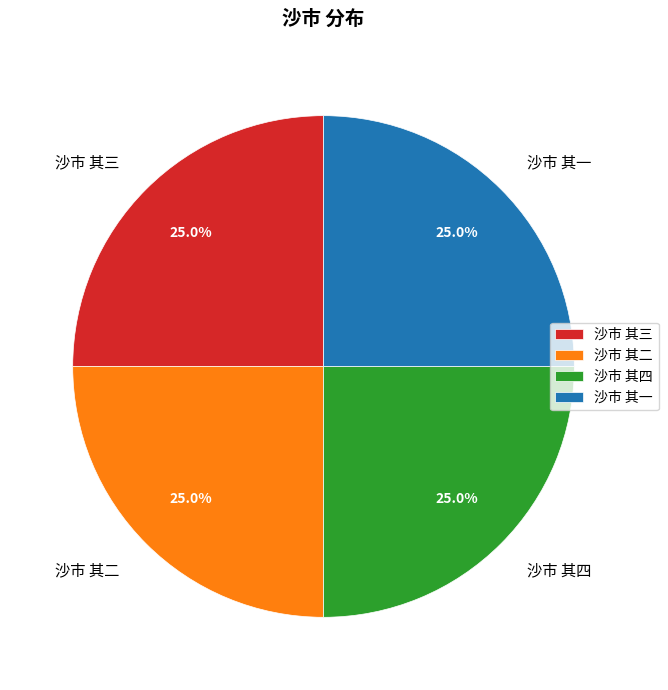

What is the total percentage of 沙市 其四 and 沙市 其一?

50.0%